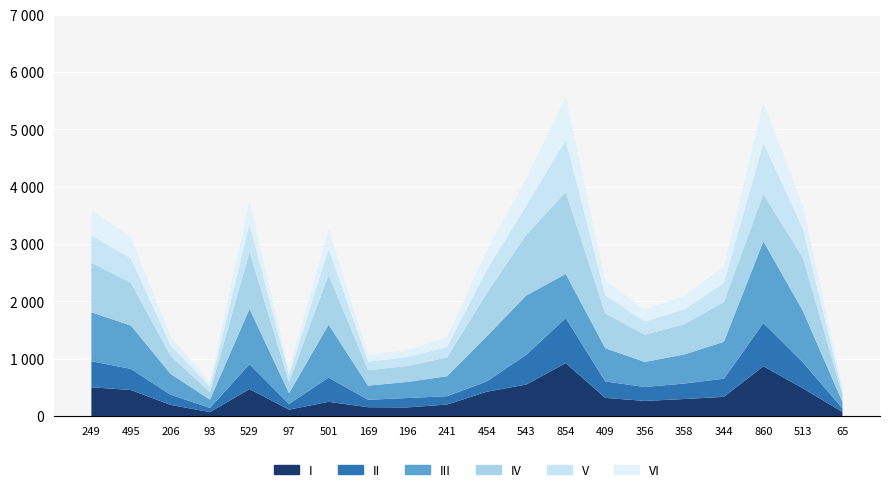

Reading left to right, what are all the values shown in this chart?

col_6: 249=501	495=453	206=194	93=68	529=470	97=111	501=247	169=153	196=150	241=200	454=423	543=549	854=923	409=316	356=263	358=296	344=334	860=868	513=482	65=71
col_10: 249=454	495=368	206=178	93=73	529=432	97=98	501=423	169=130	196=164	241=145	454=179	543=518	854=785	409=287	356=243	358=270	344=316	860=753	513=453	65=63
col_12: 249=854	495=756	206=364	93=144	529=966	97=189	501=923	169=246	196=280	241=349	454=785	543=1034	854=769	409=579	356=437	358=507	344=644	860=1425	513=898	65=111
col_17: 249=860	495=744	206=316	93=129	529=992	97=191	501=868	169=269	196=279	241=328	454=753	543=1058	854=1425	409=604	356=475	358=526	344=692	860=822	513=921	65=124
col_33: 249=476	495=427	206=184	93=98	529=491	97=122	501=452	169=150	196=153	241=183	454=403	543=503	854=909	409=316	356=228	358=259	344=333	860=891	513=512	65=62
col_44: 249=448	495=357	206=152	93=74	529=400	97=88	501=348	169=113	196=126	241=171	454=334	543=482	854=755	409=257	356=210	358=236	344=284	860=707	513=391	65=68